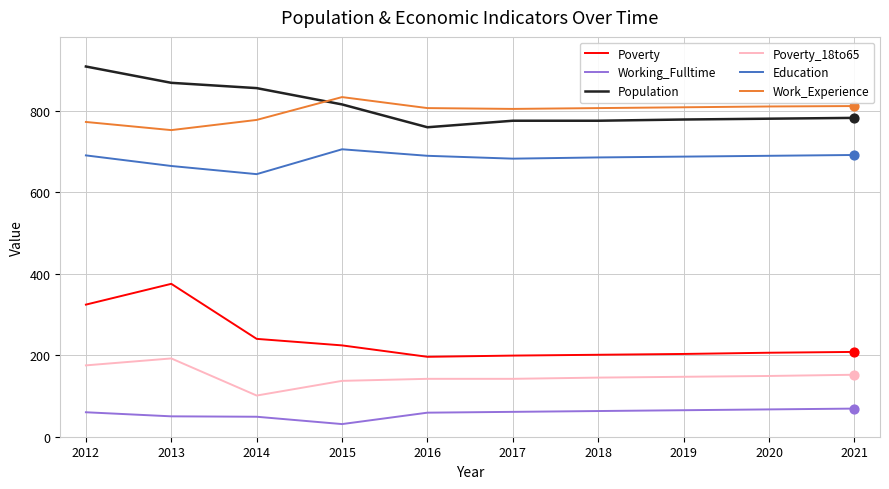

Between 2013 and 2021, which series saw the biggest shift?

Poverty